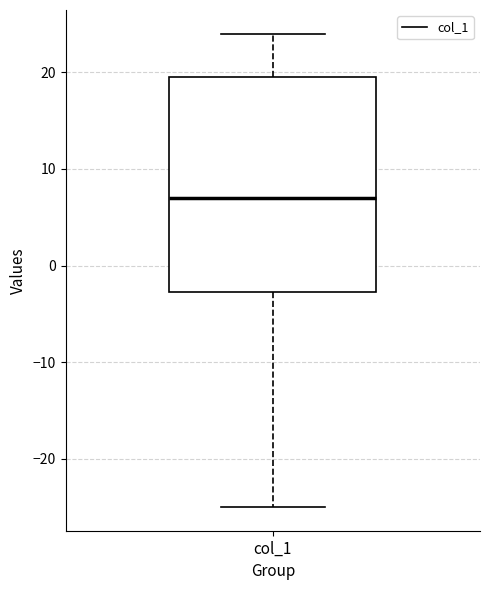

Where does the lower whisker of the box for col_1 end on the y-axis? The values are not printed on the chart, so give them approximately, as read against the axis.

-25